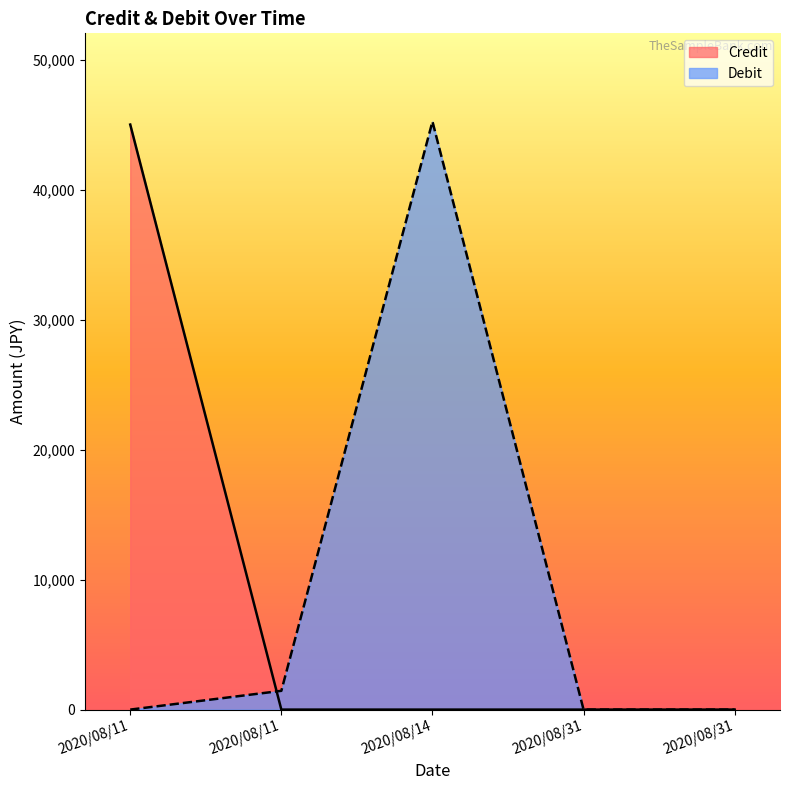

Does the chart have visible grid lines?

No